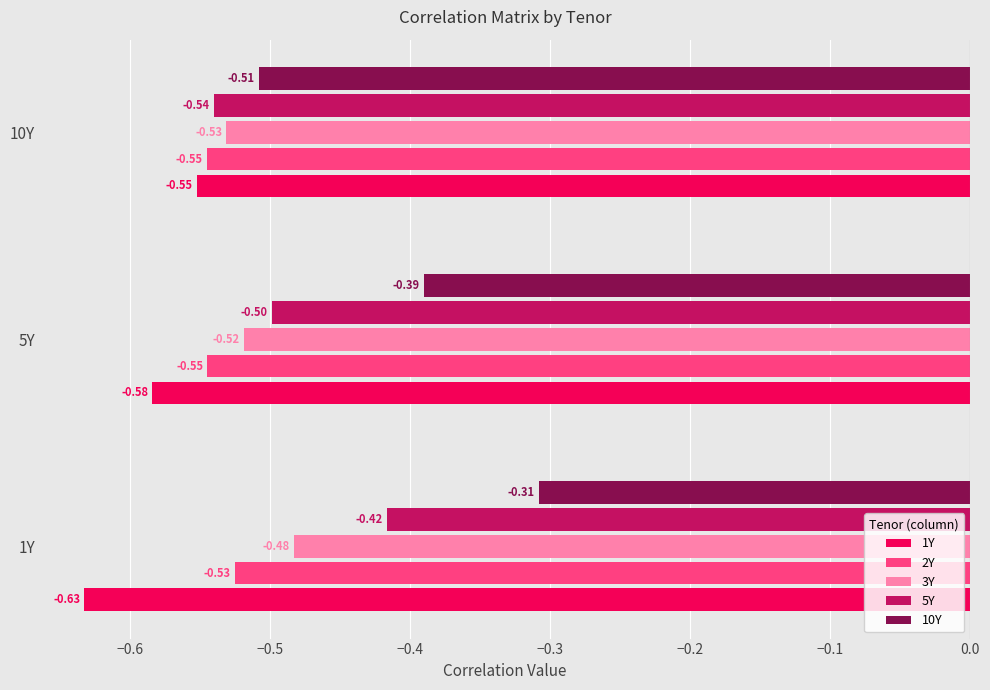

Rank the categories by 5Y value from lowest to highest.

10Y, 5Y, 1Y